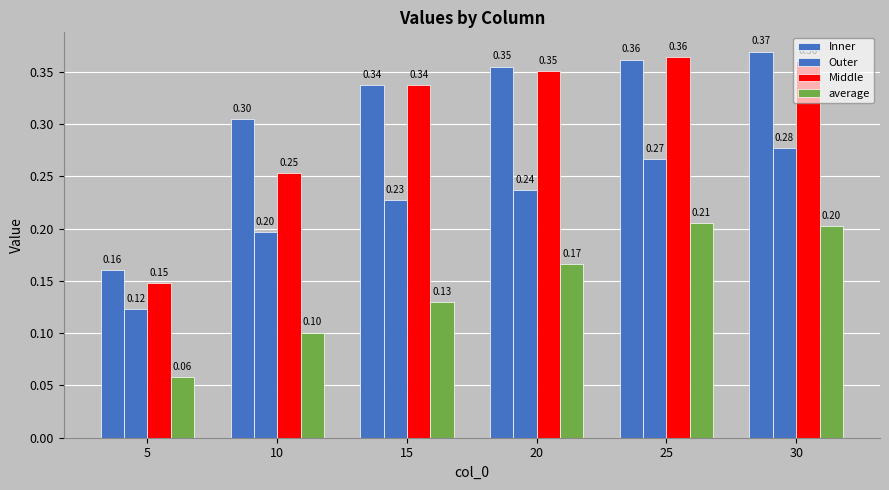

Between 30 and 10, which is larger?

30